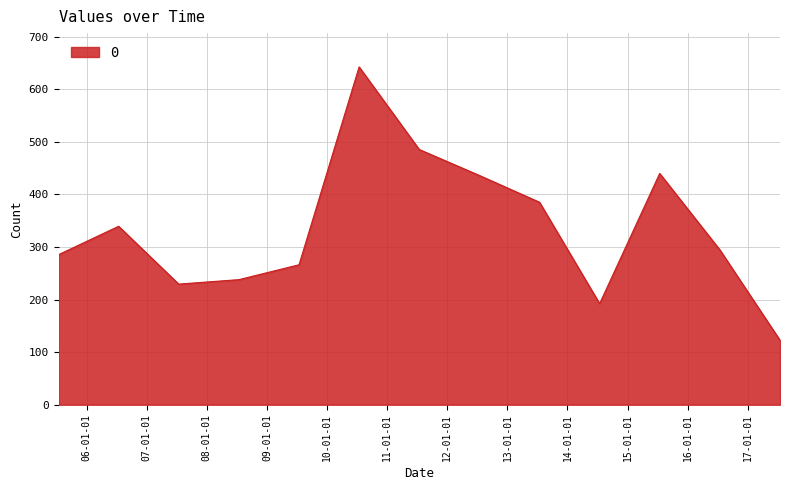

What is the difference between the maximum and minimum values?

520.0